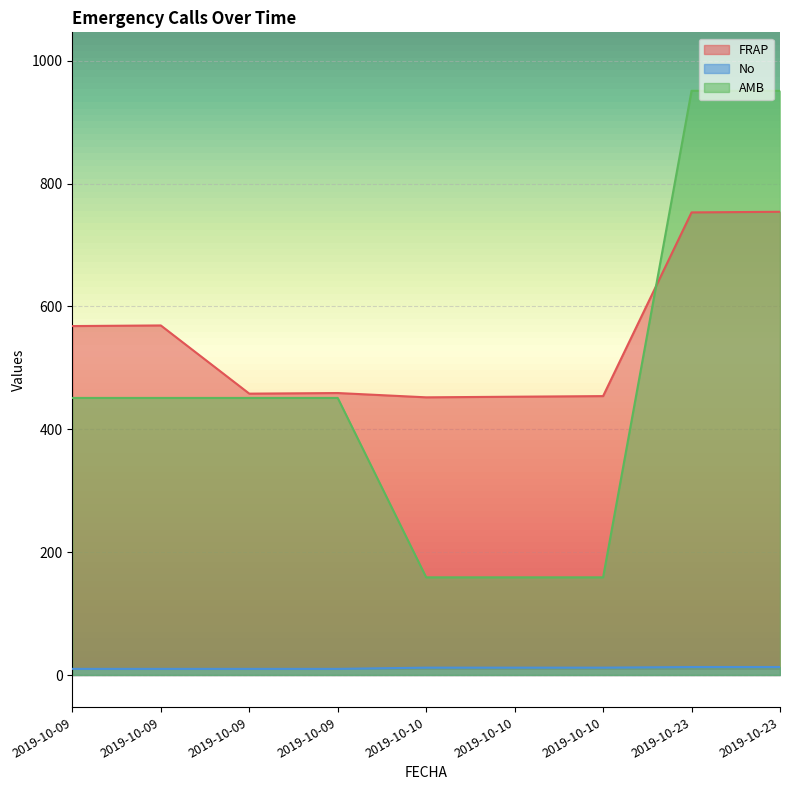

True or false: AMB has more than 1 points higher than both neighbors.

False